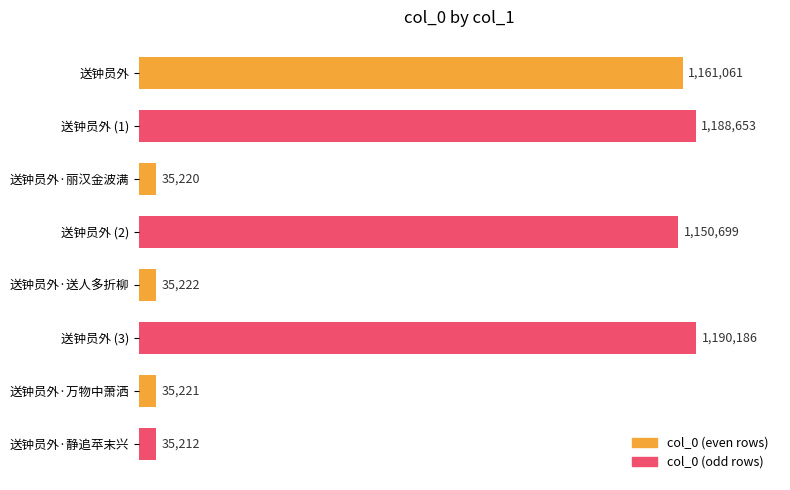

The value of col_0 (even) at 送钟员外 is 617731. True or false?

False